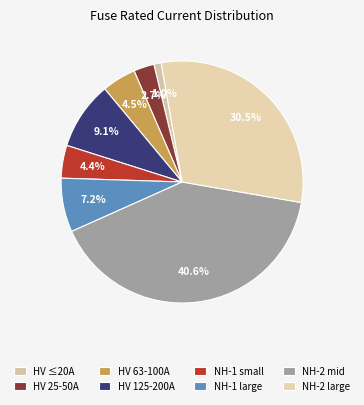

How many slices are in this pie chart?

8